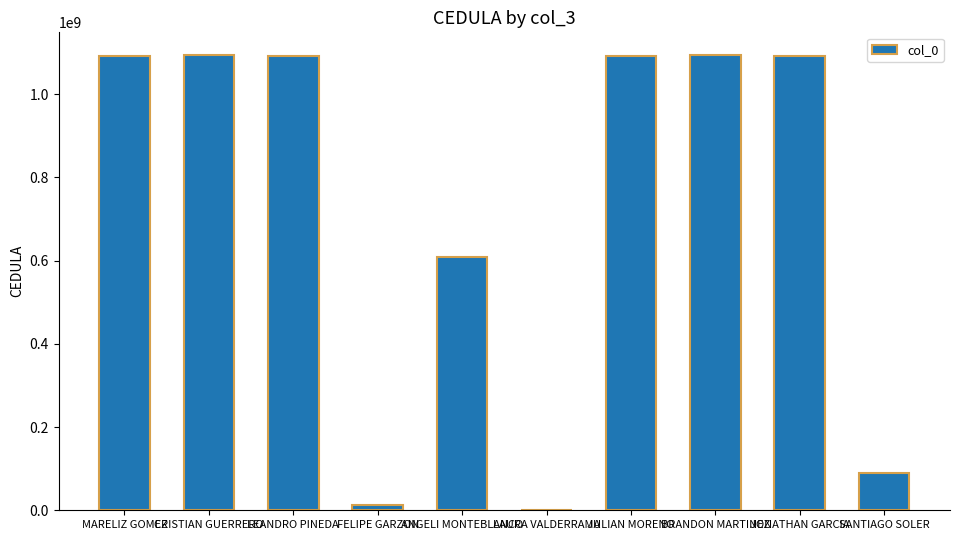

What is the ratio of the value at CRISTIAN GUERRERO to the value at BRANDON MARTINEZ?

1.0